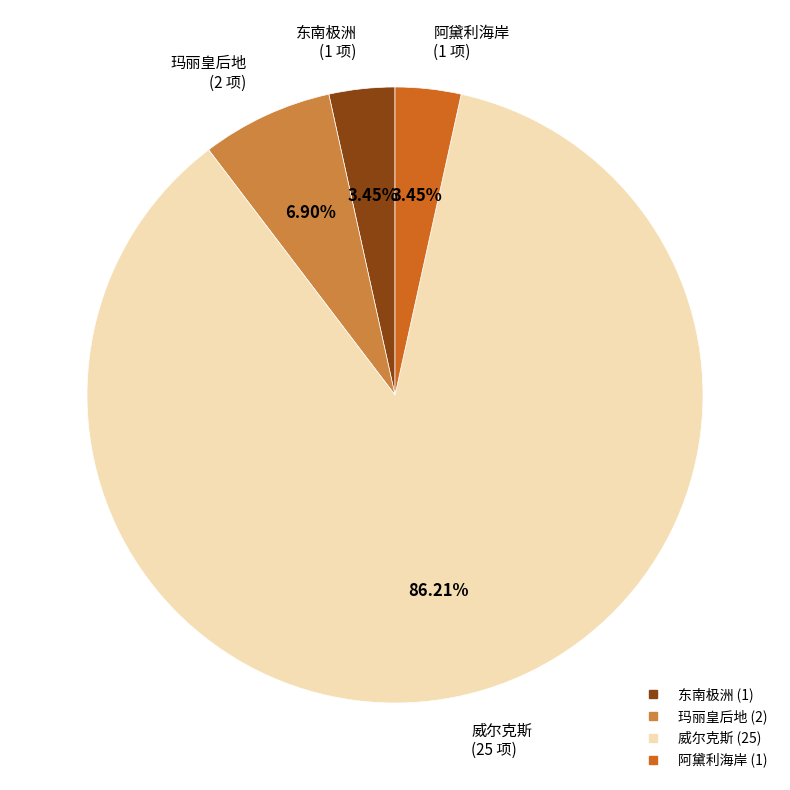

Approximately how many times larger is the value at 玛丽皇后地 compared to 东南极洲?

2.0